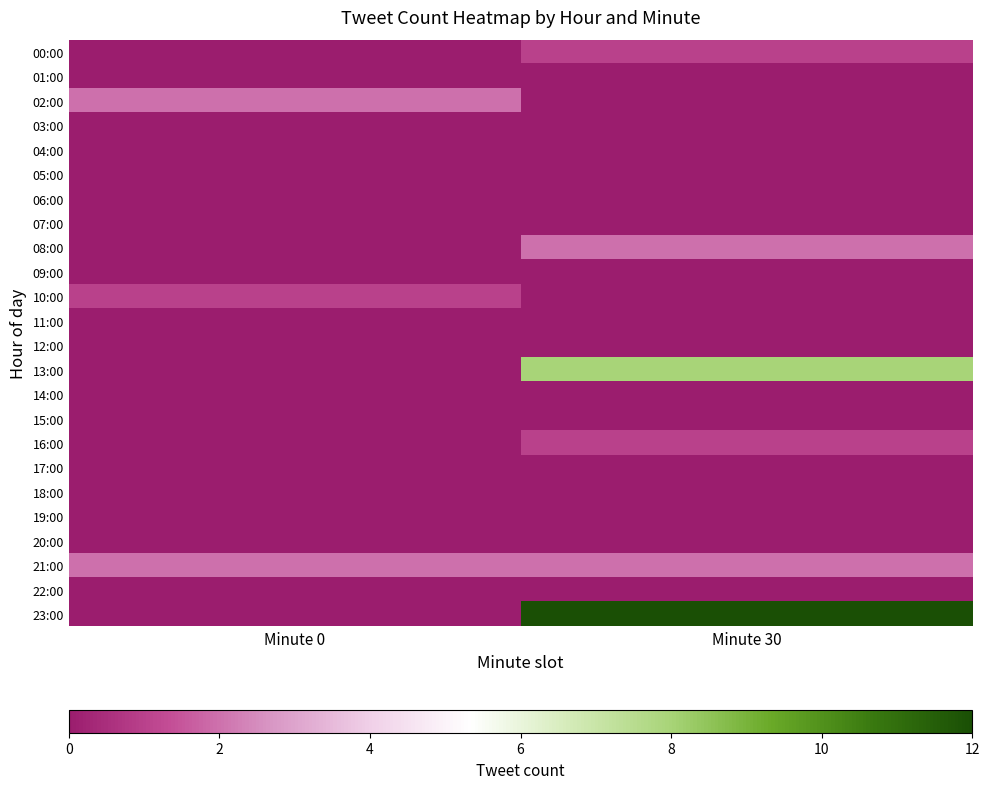

At which category does the chart reach its minimum across all series?

Minute 0